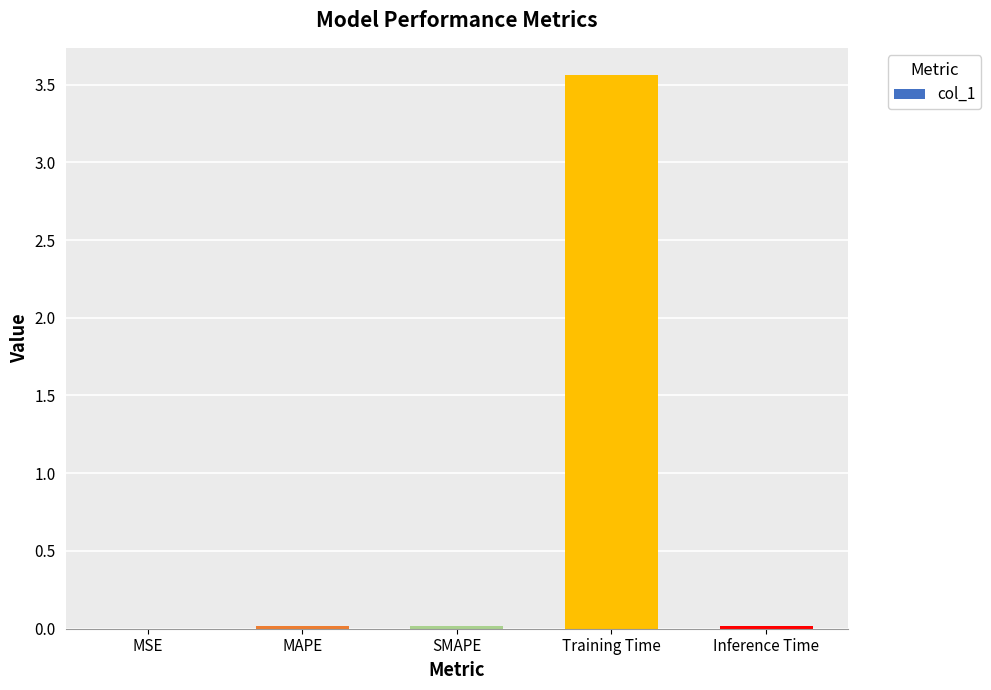

Which category has the highest value across all series?

Training Time